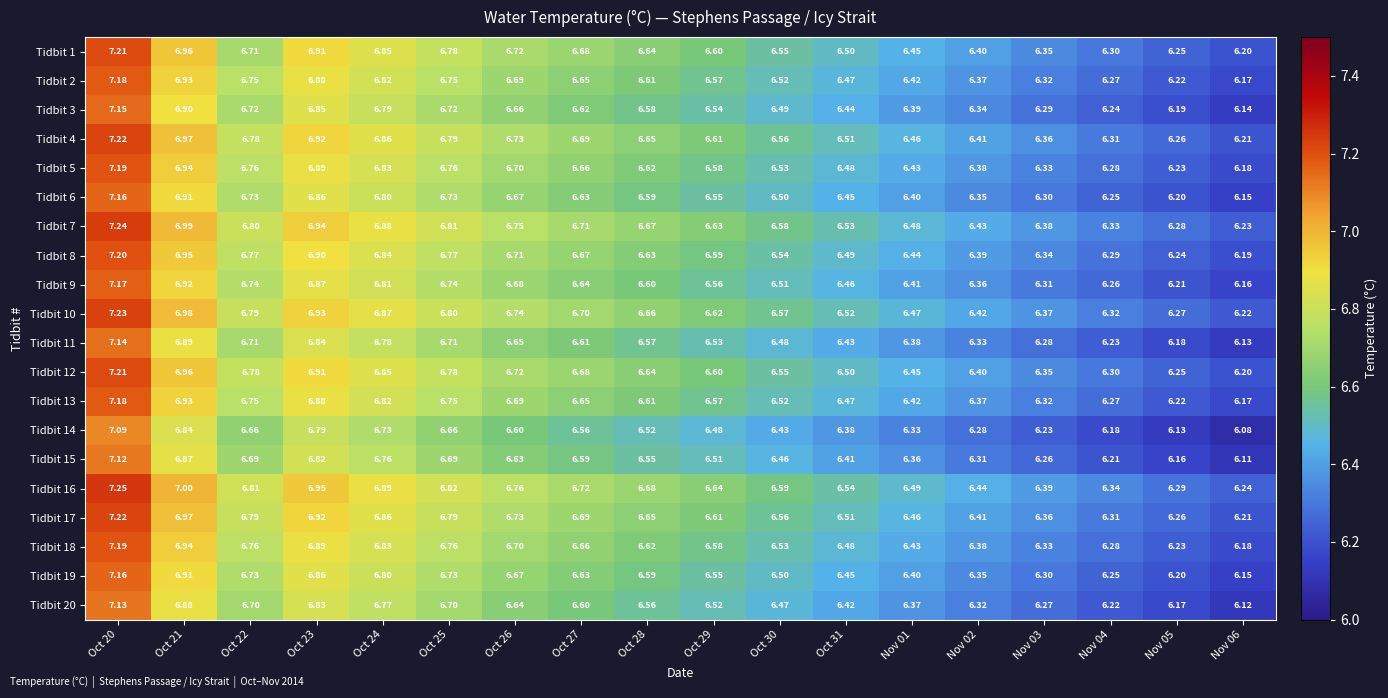

Is the value of Tidbit 13 at Nov 03 greater than the value of Tidbit 10 at Oct 31?

No